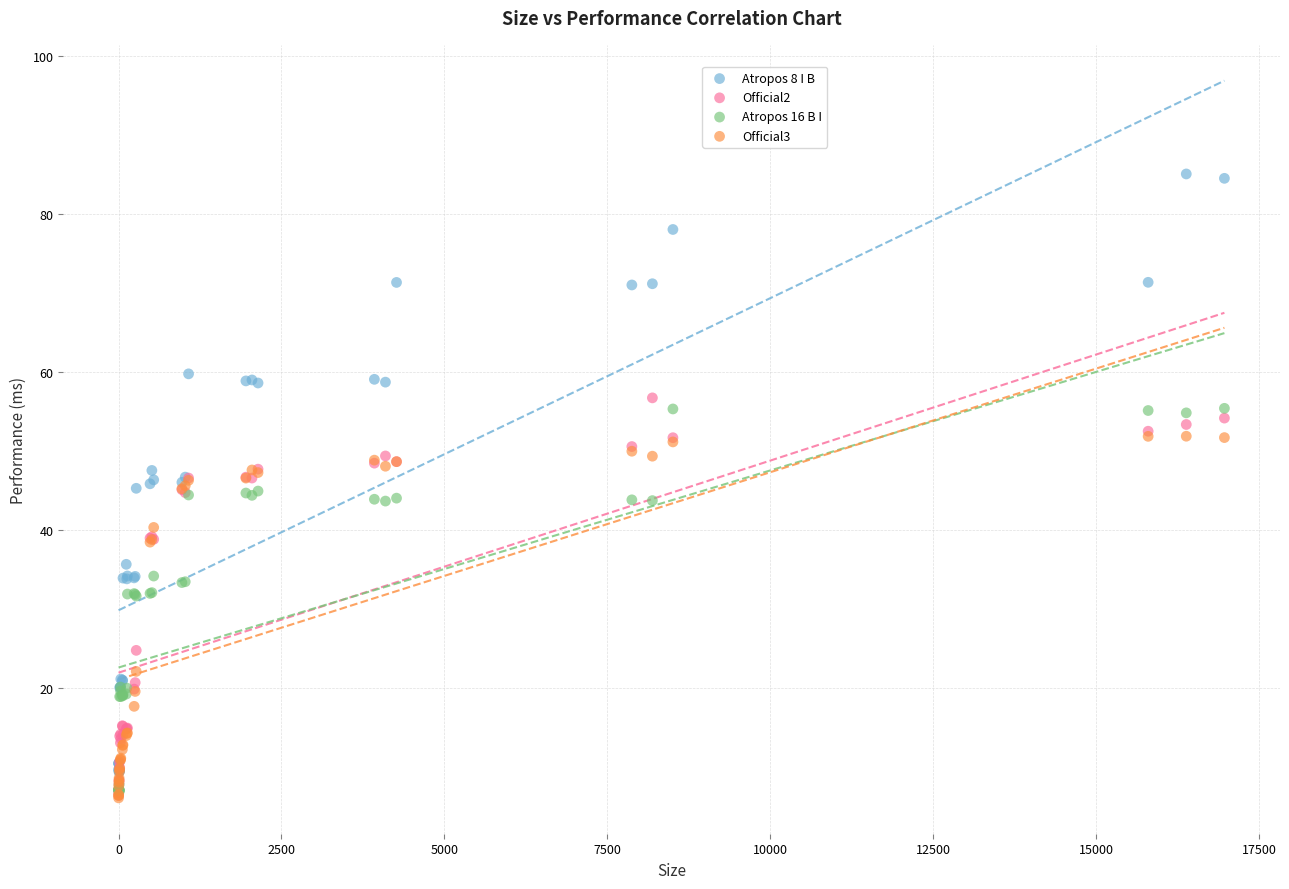

What are all the series names shown in the legend?

Atropos 8 I B, Official2, Atropos 16 B I, Official3